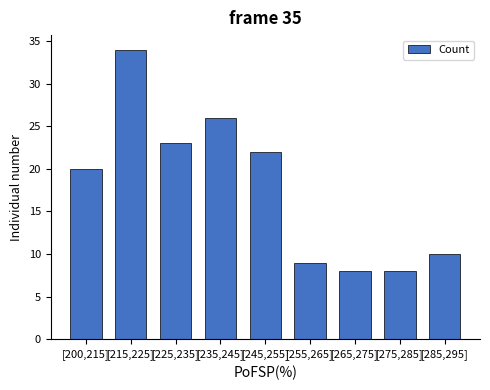

Reading left to right, transcribe all the data shown in this chart.

20	34	23	26	22	9	8	8	10